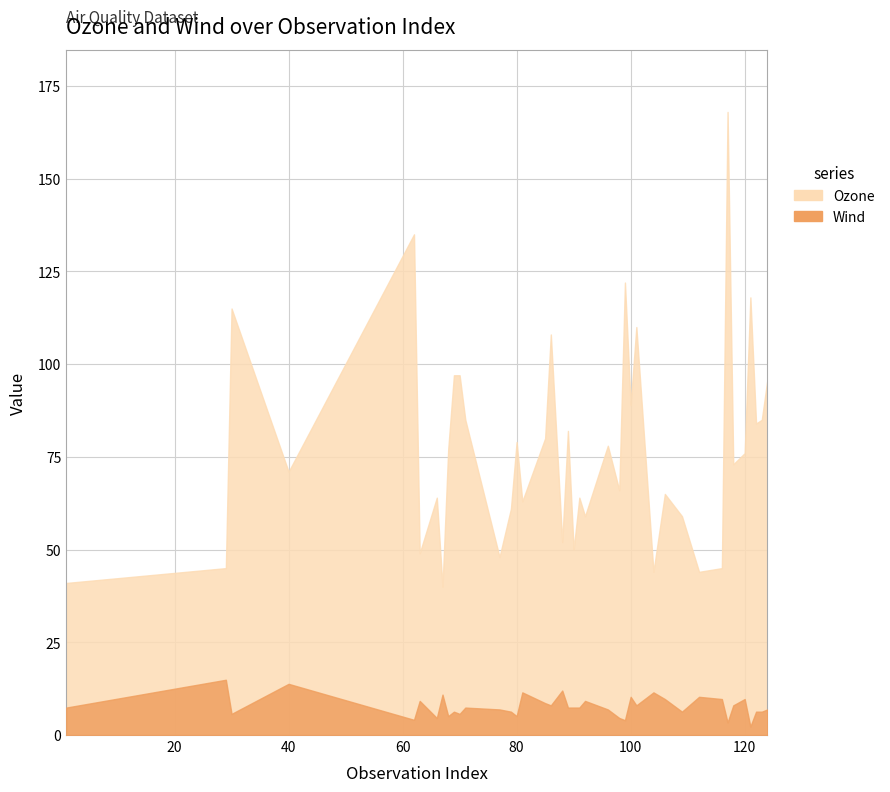

In Ozone, how many points are lower than both neighbors (excluding endpoints)?

14